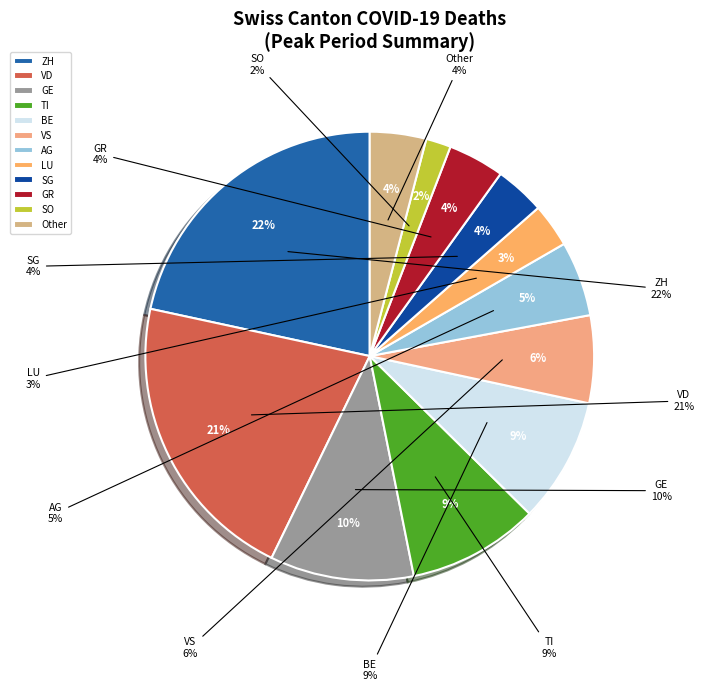

Is the sum of GR and GE greater than half?

No